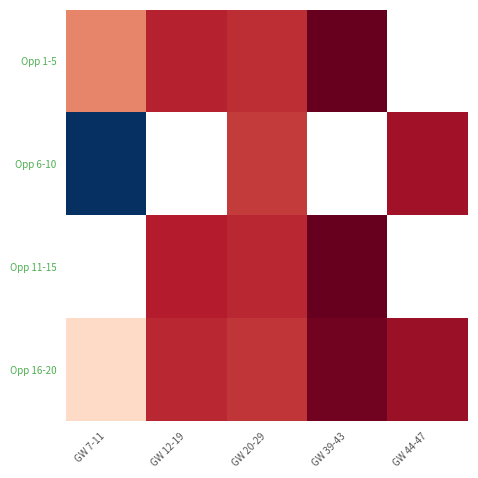

Which category has the highest value in the Opp 1-5 series?

GW 39-43